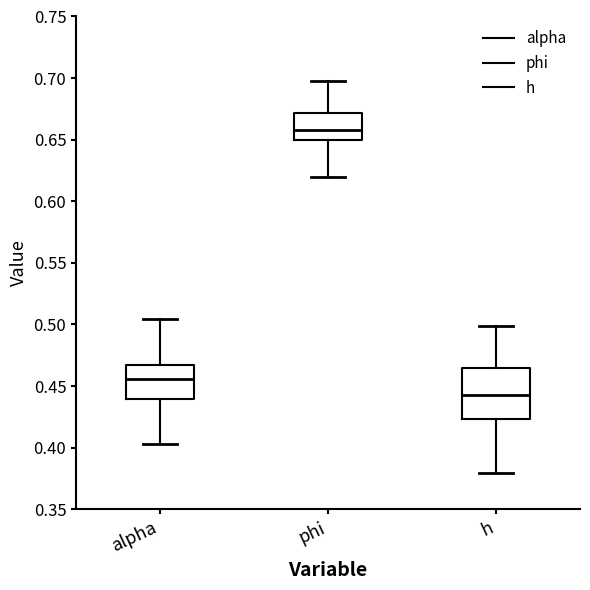

Reading left to right, transcribe this box plot: for each box, give where its median line is, the range the box spans, and where its two whiskers end, as read against the y-axis. The values are not printed on the chart, so give them approximately, as read against the axis.

alpha: median 0.455, box 0.440 to 0.465, whiskers 0.405 to 0.505
phi: median 0.660, box 0.650 to 0.670, whiskers 0.620 to 0.700
h: median 0.445, box 0.425 to 0.465, whiskers 0.380 to 0.500